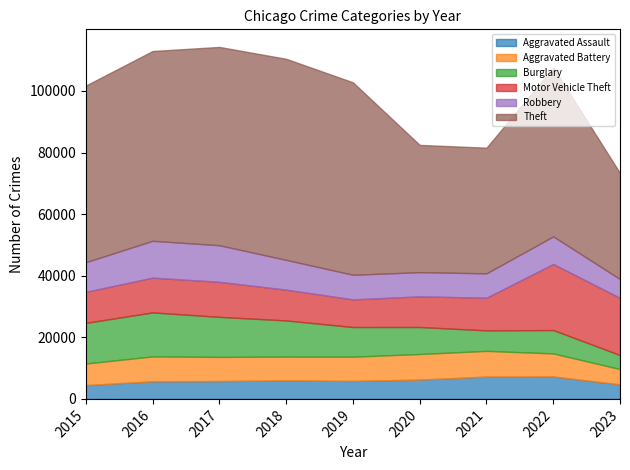

What is the minimum value for Motor Vehicle Theft?

8977